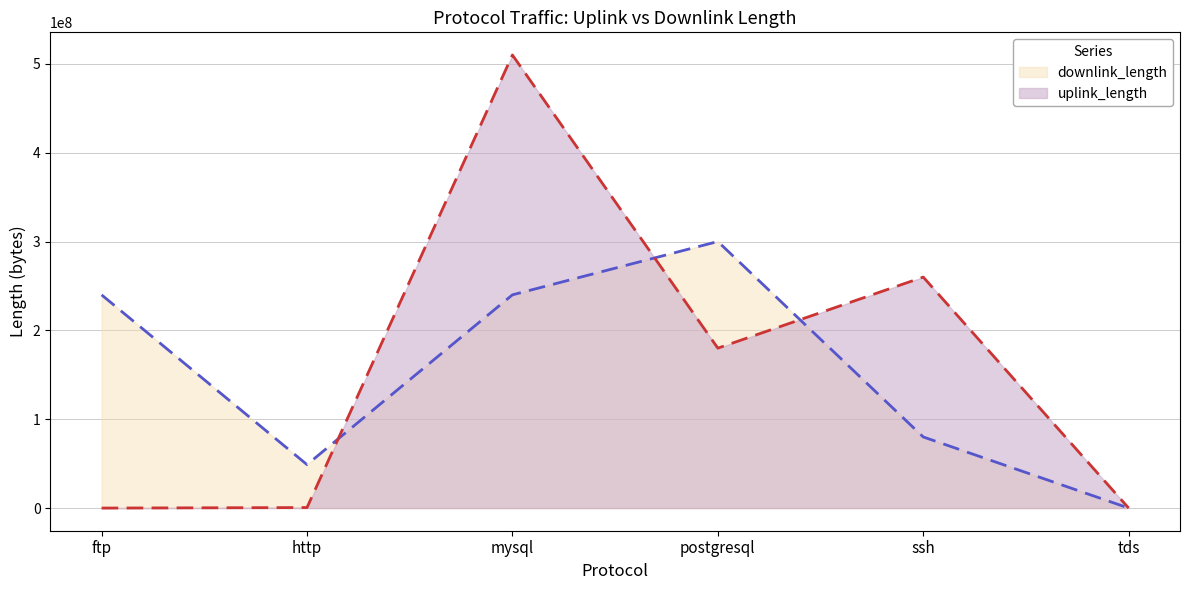

True or false: uplink_length and downlink_length intersect in this chart.

True